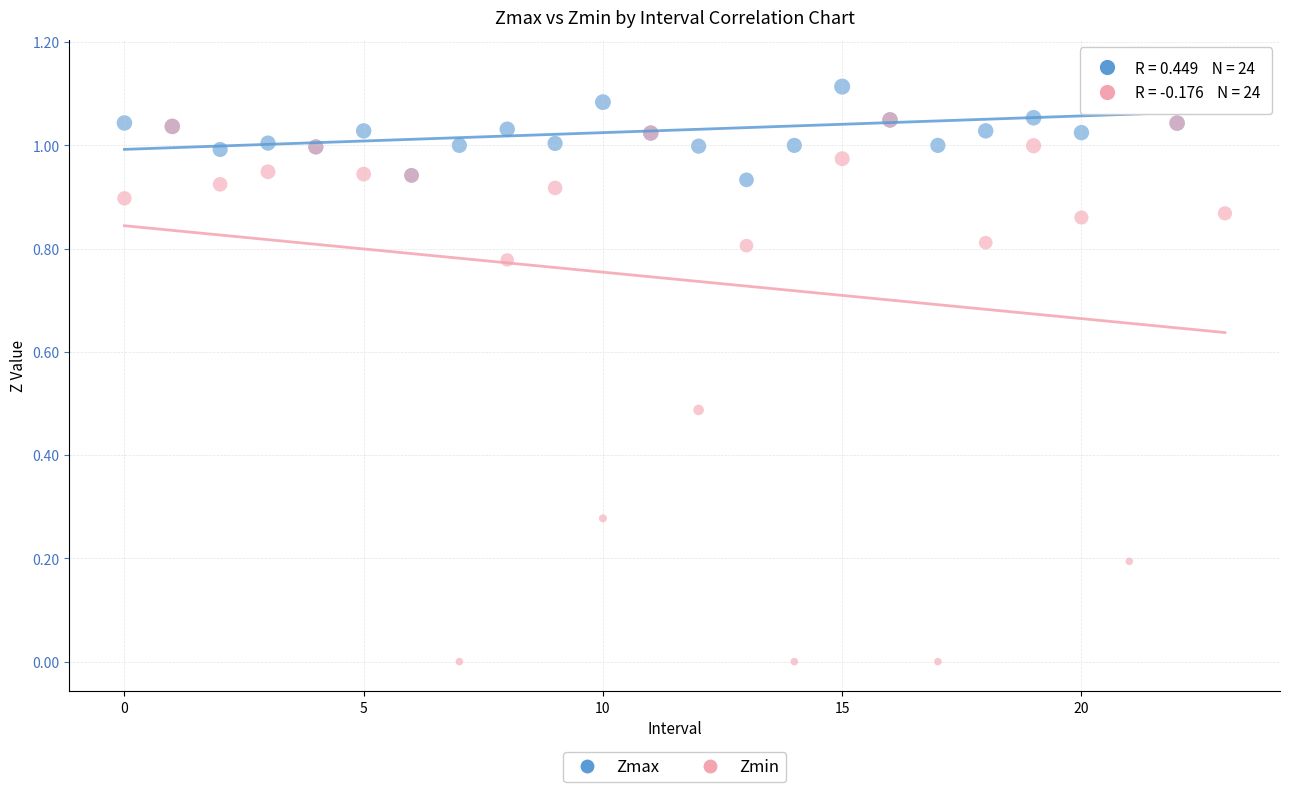

Which series has the largest Y range (max minus min)?

Zmin